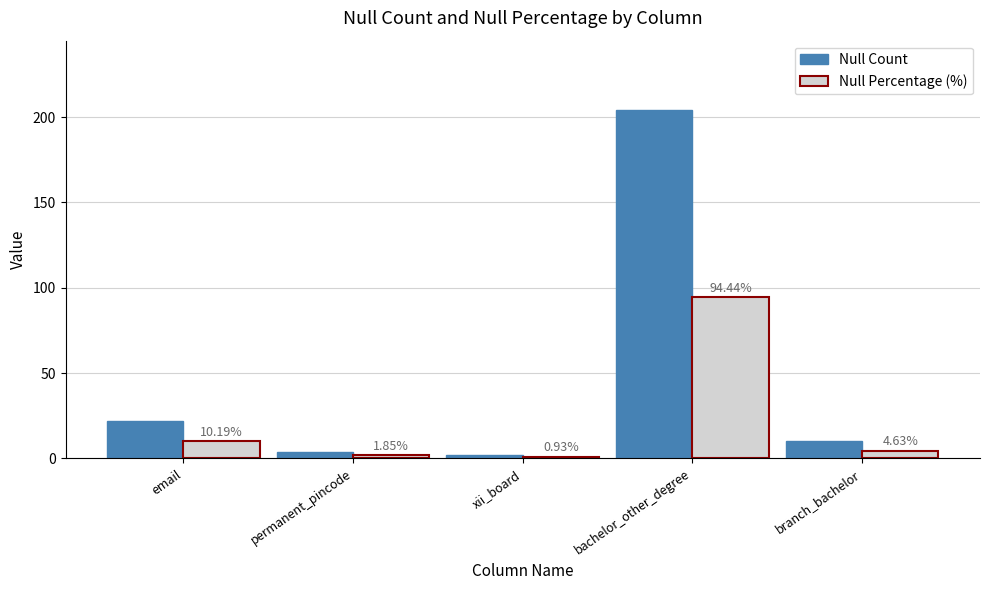

Which category has the highest value in the Null Count series?

bachelor_other_degree